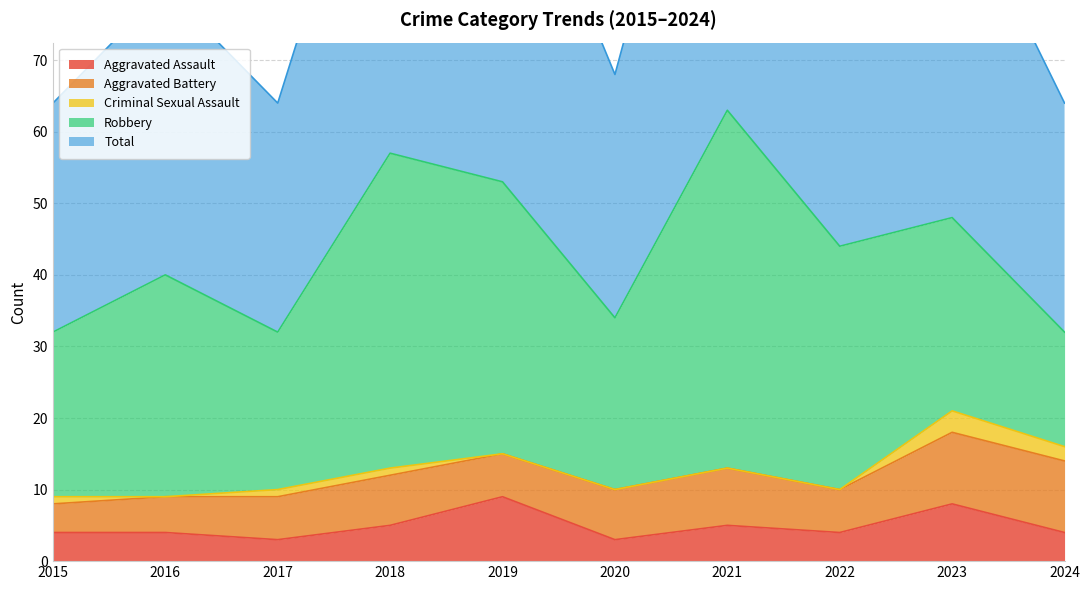

Is it true that Total equals 63 at 2021?

True